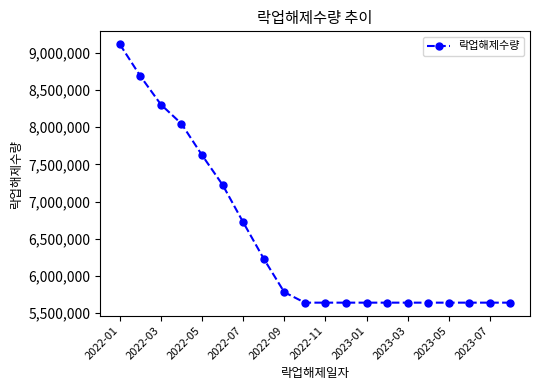

What is the smallest value displayed?

5641218